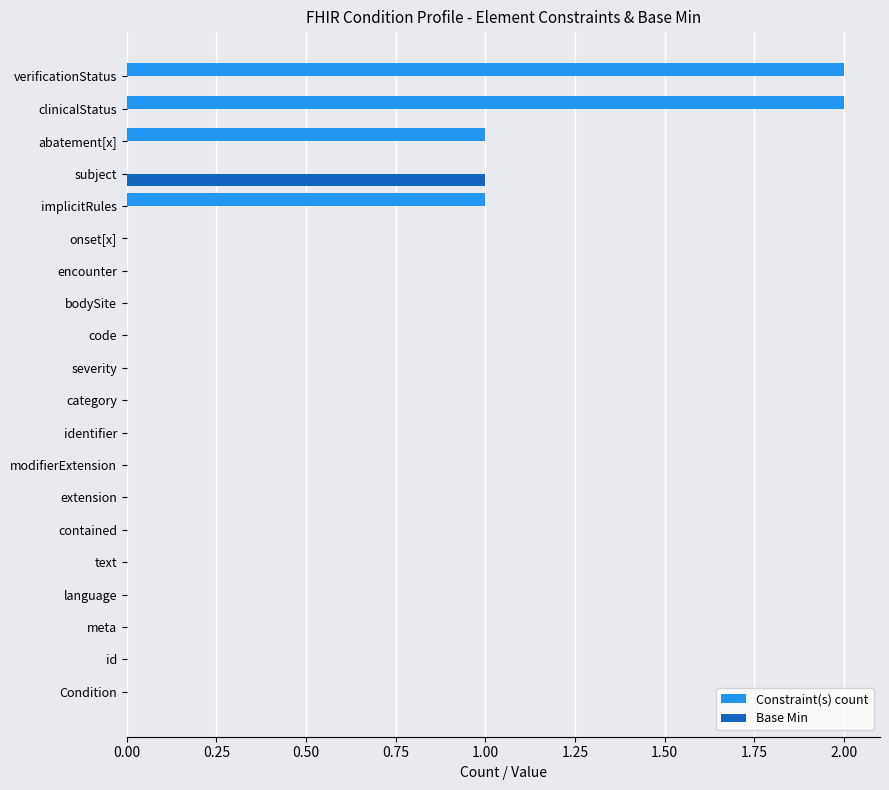

Between encounter and clinicalStatus, which series saw the biggest shift?

Constraint(s) count